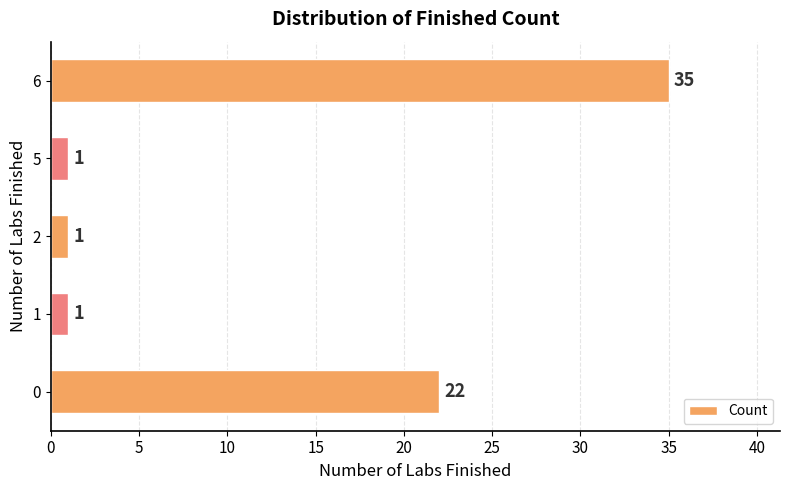

Reading top to bottom, extract all data points from this chart.

6=35	5=1	2=1	1=1	0=22